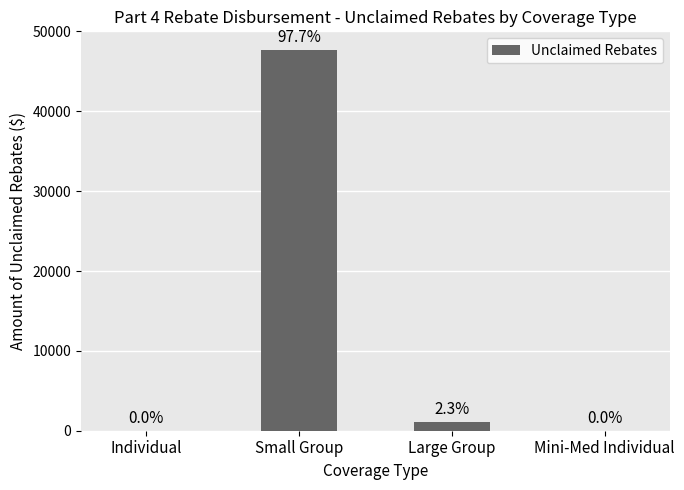

Which label corresponds to the largest value in the chart?

Small Group